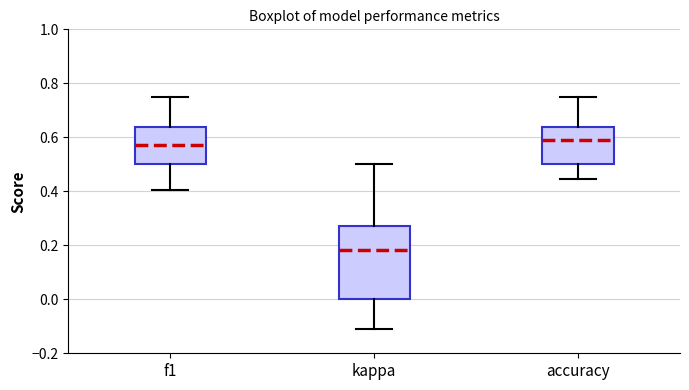

Reading left to right, transcribe this box plot: for each box, give where its median line is, the range the box spans, and where its two whiskers end, as read against the y-axis. The values are not printed on the chart, so give them approximately, as read against the axis.

f1: median 0.58, box 0.50 to 0.64, whiskers 0.40 to 0.76
kappa: median 0.18, box 0.00 to 0.28, whiskers -0.12 to 0.50
accuracy: median 0.60, box 0.50 to 0.64, whiskers 0.44 to 0.76